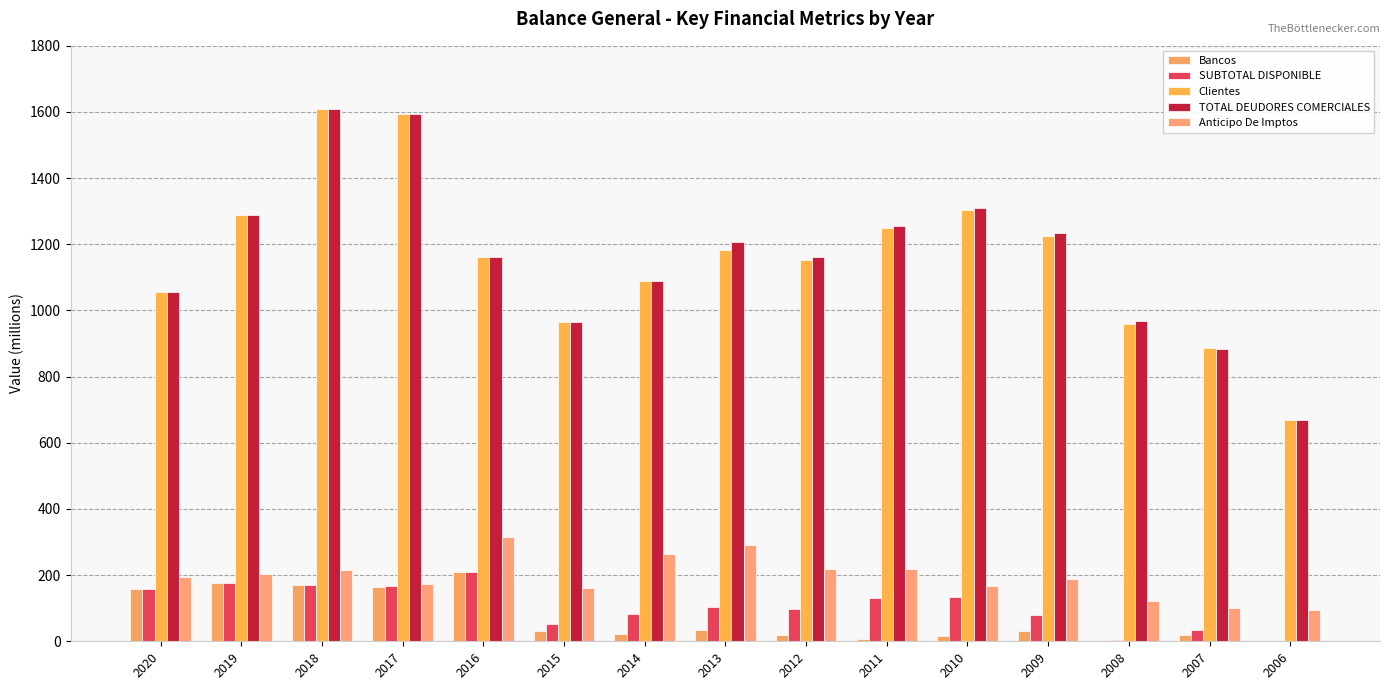

Does the chart contain stacked bars?

No